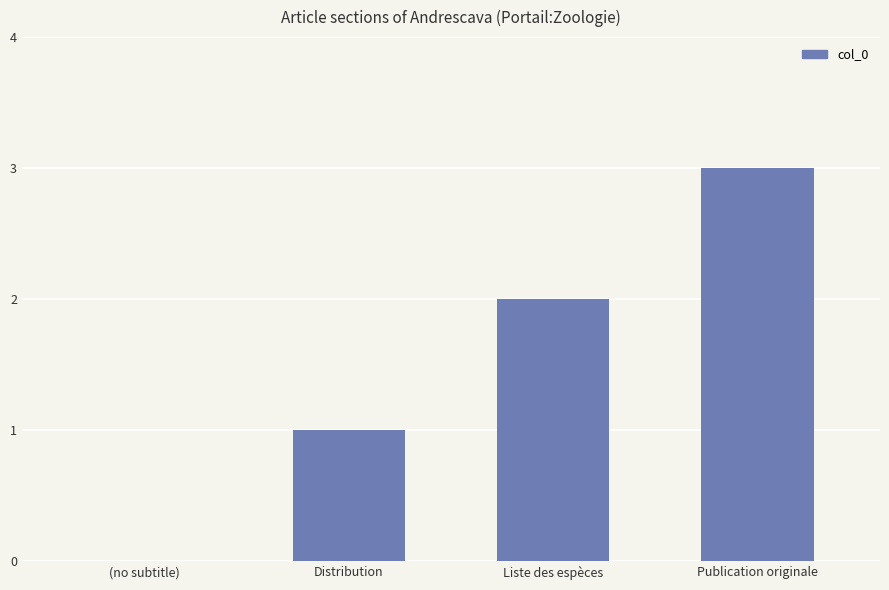

The value at Distribution is 1. True or false?

True